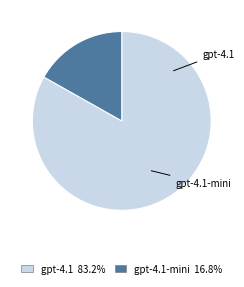

Is gpt-4.1 83.2% the majority of the pie?

Yes